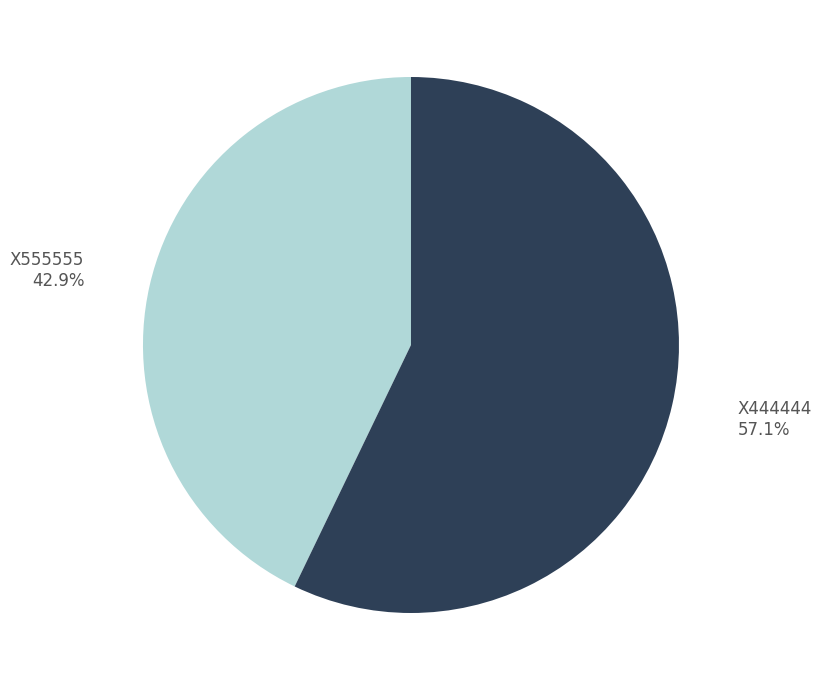

Combined, what portion of the pie is X444444 and X555555?

100.0%